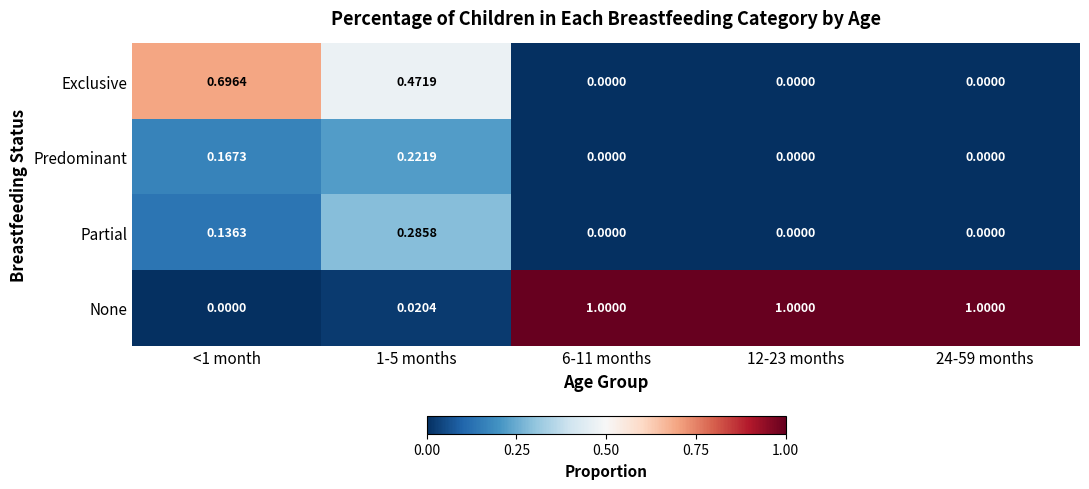

List the series in order of their peak value, lowest first.

Predominant, Partial, Exclusive, None